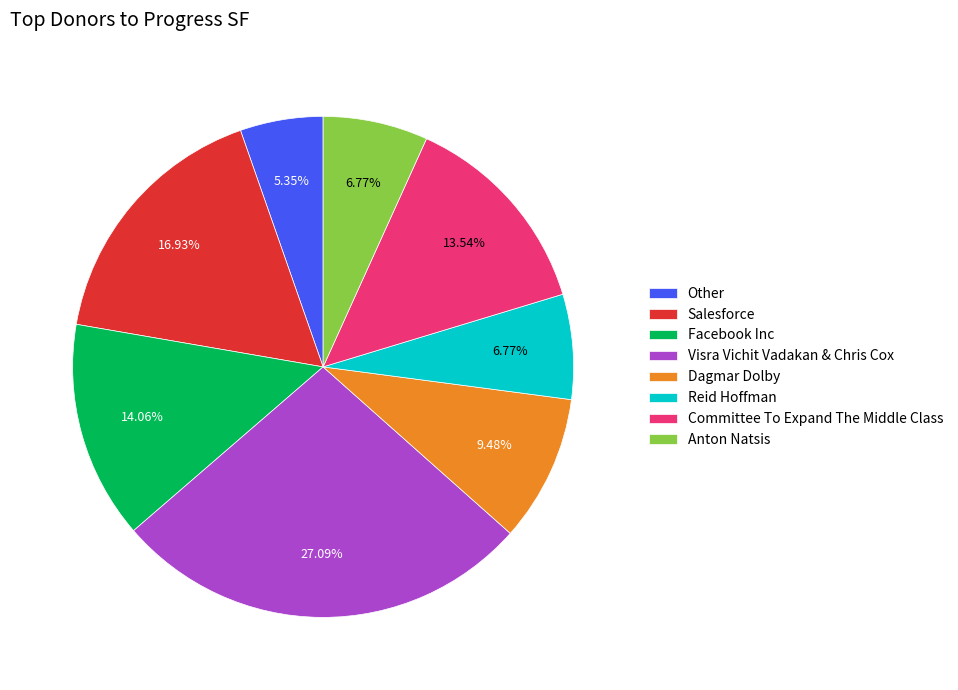

What is the ratio of the value at Facebook Inc to the value at Salesforce?

0.8